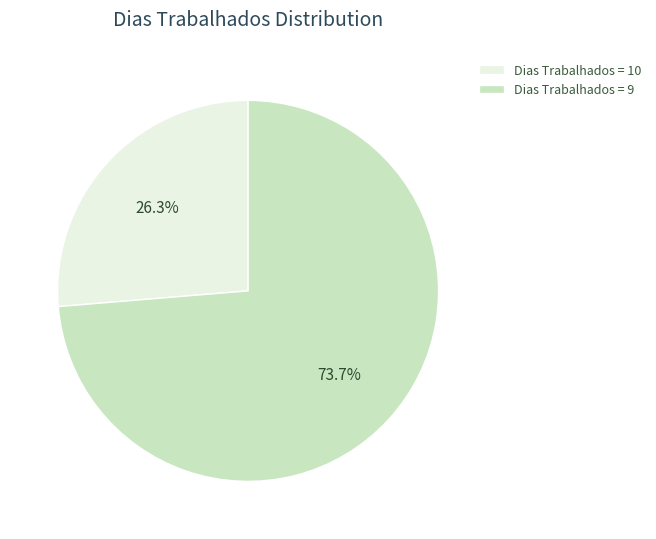

What is the ratio of the value at Dias Trabalhados = 9 to the value at Dias Trabalhados = 10?

2.8